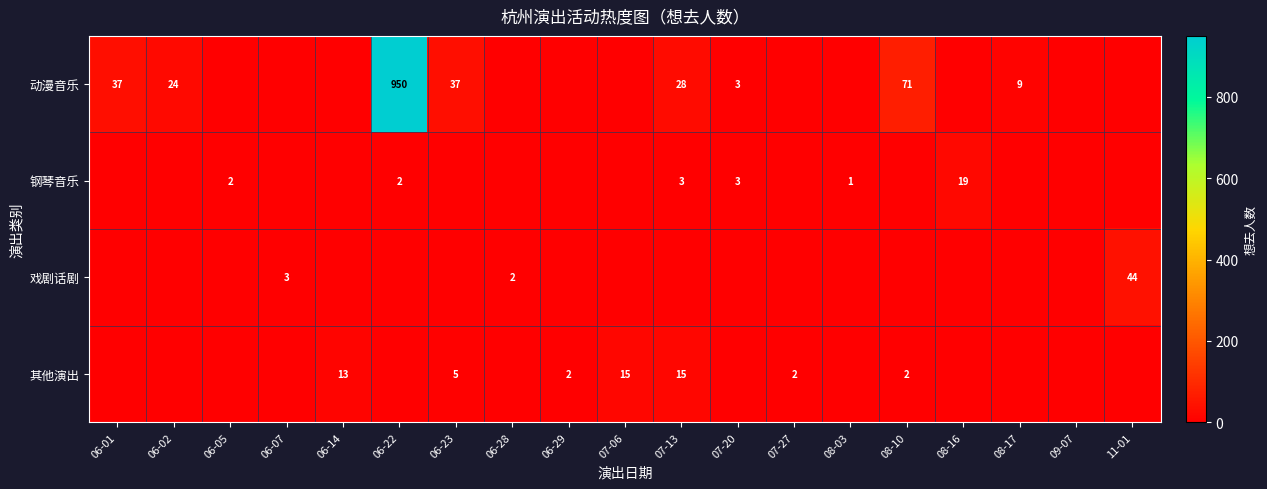

The value of 动漫音乐 at 07-13 is 28. True or false?

True